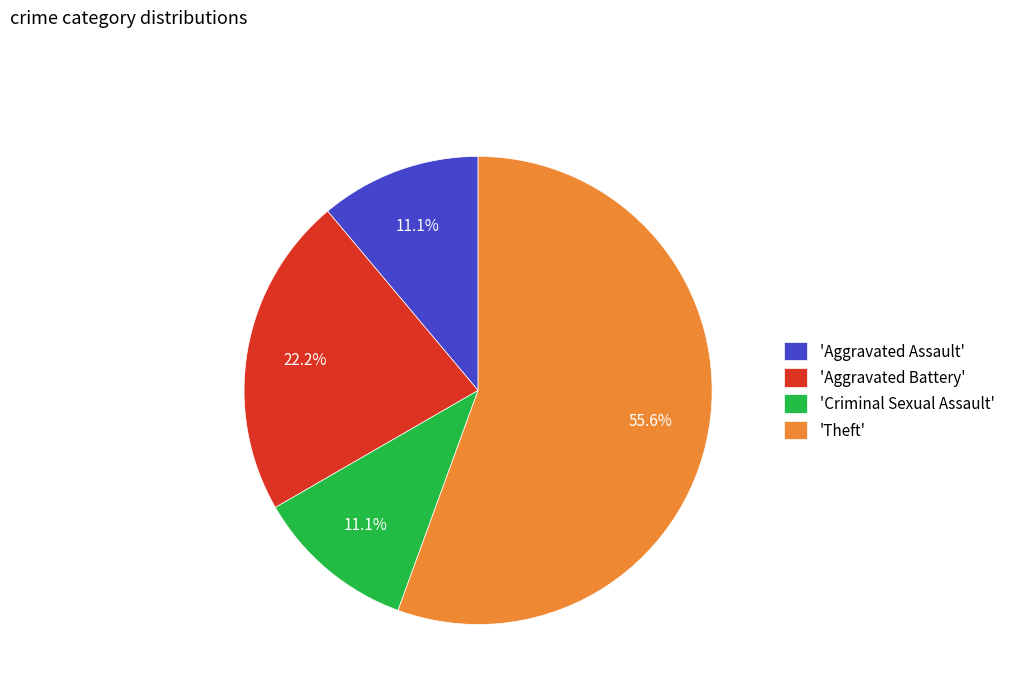

Which category accounts for the majority?

'Theft'